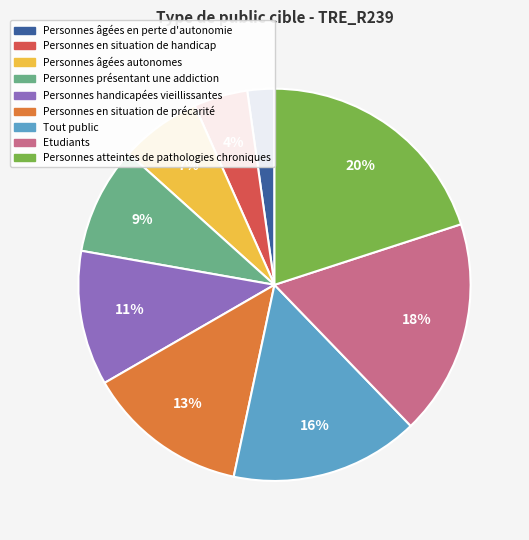

To the nearest percent, what is the difference between the largest and smallest slice percentages?

18%